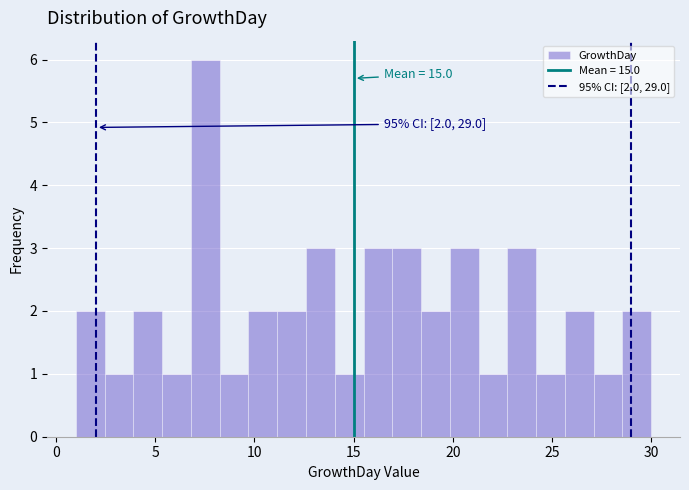

Read against the x-axis, roughly where is the centre of the tallest bar?

7.5